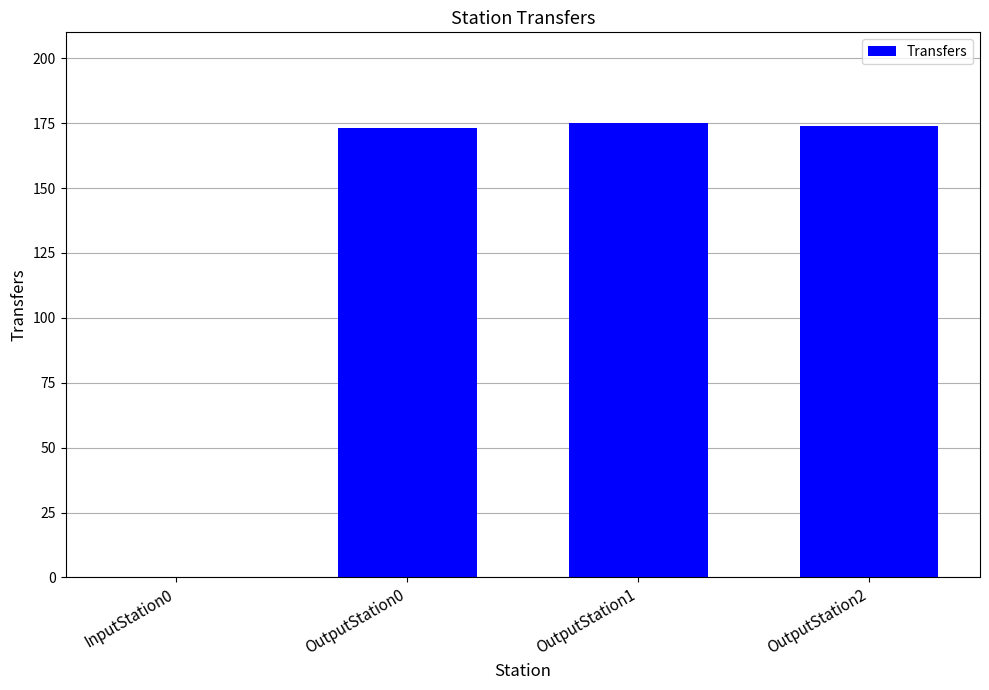

The chart shows a value of 175 at OutputStation1. True or false?

True